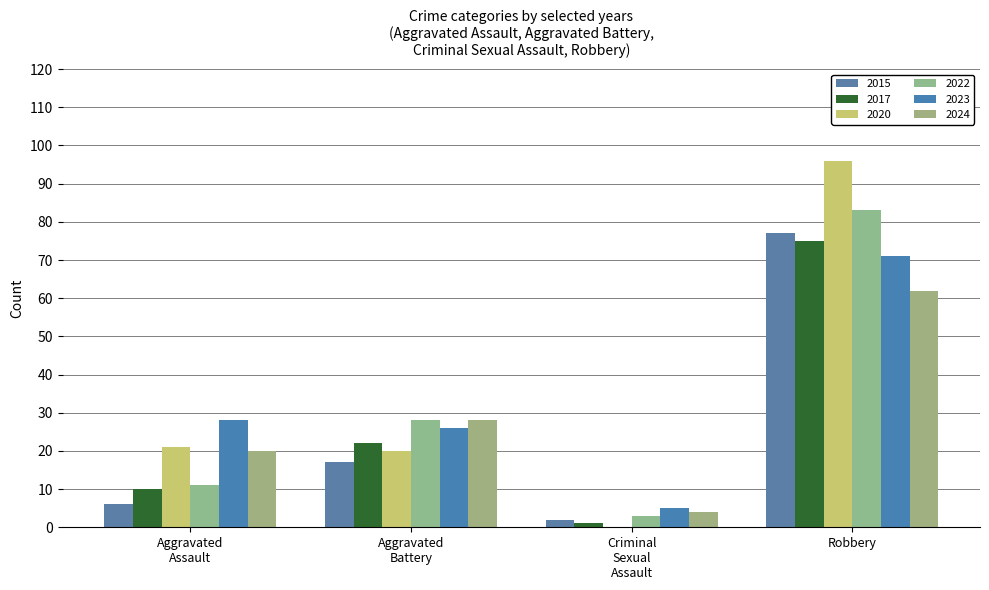

At which label is 2024 closest to 33?

Aggravated
Battery